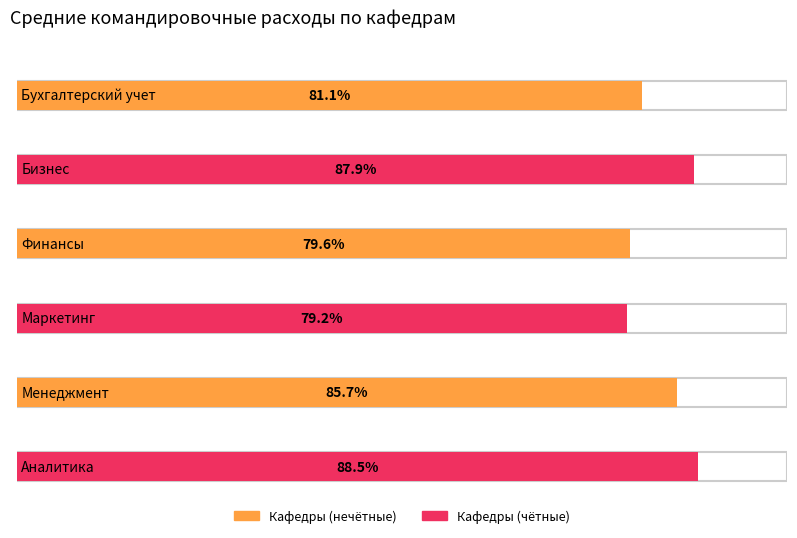

Which has a higher value, Бизнес or Бухгалтерский учет?

Бизнес